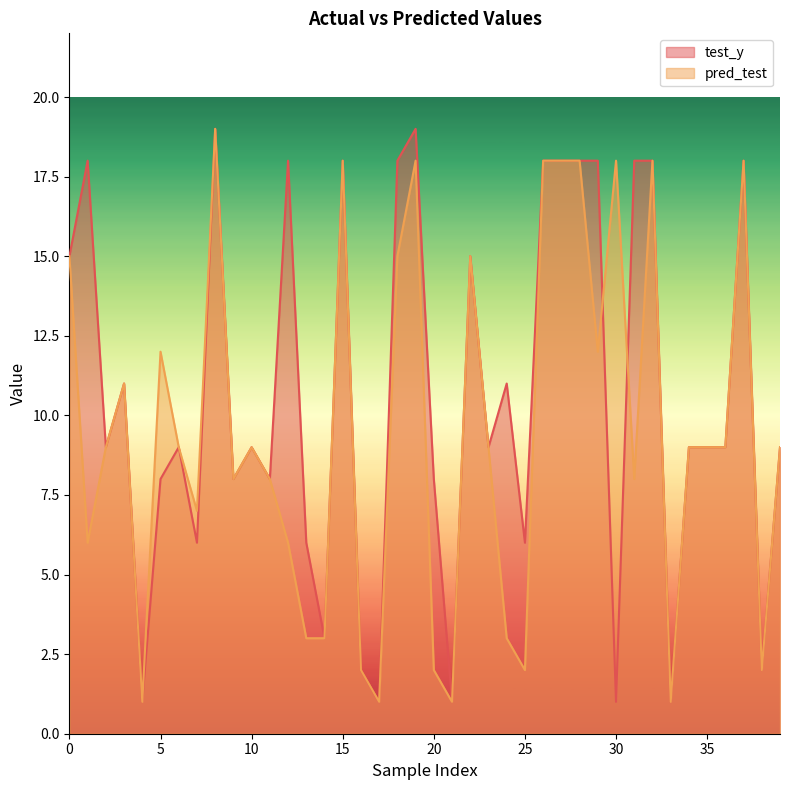

At which category does the chart reach its peak across all series?

8